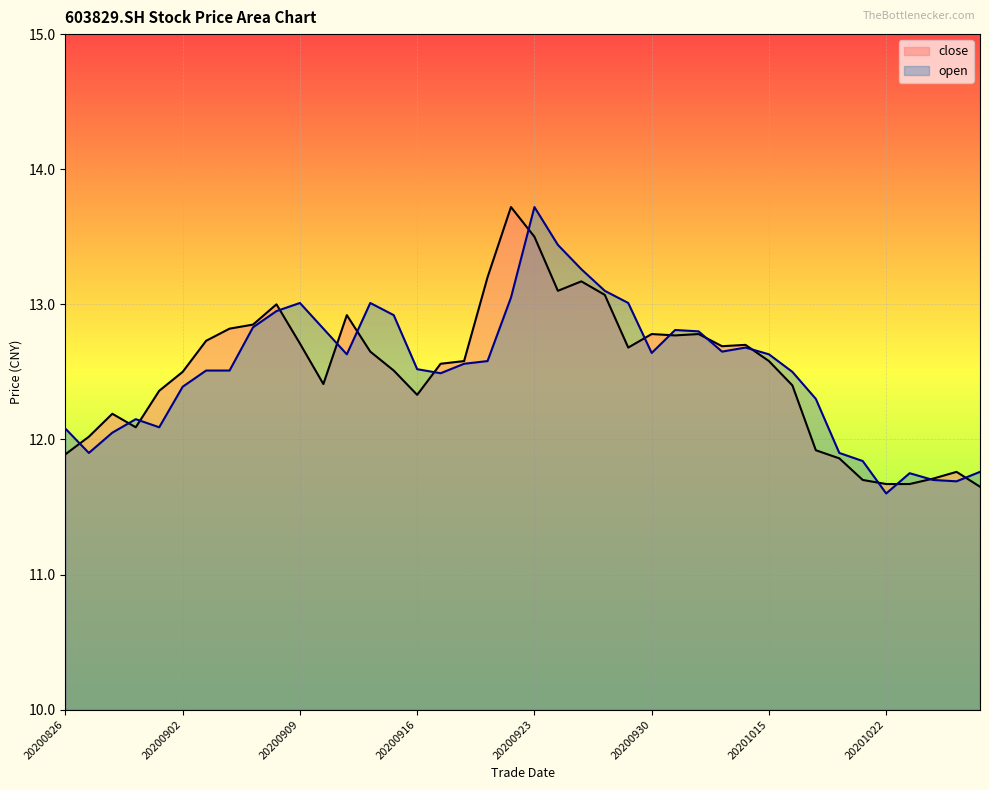

Which has a higher value, 20200915 or 20200901?

20200915